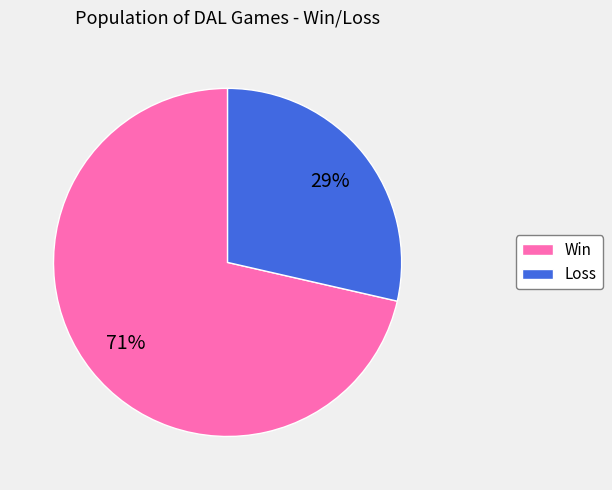

Which has a higher value, Loss or Win?

Win